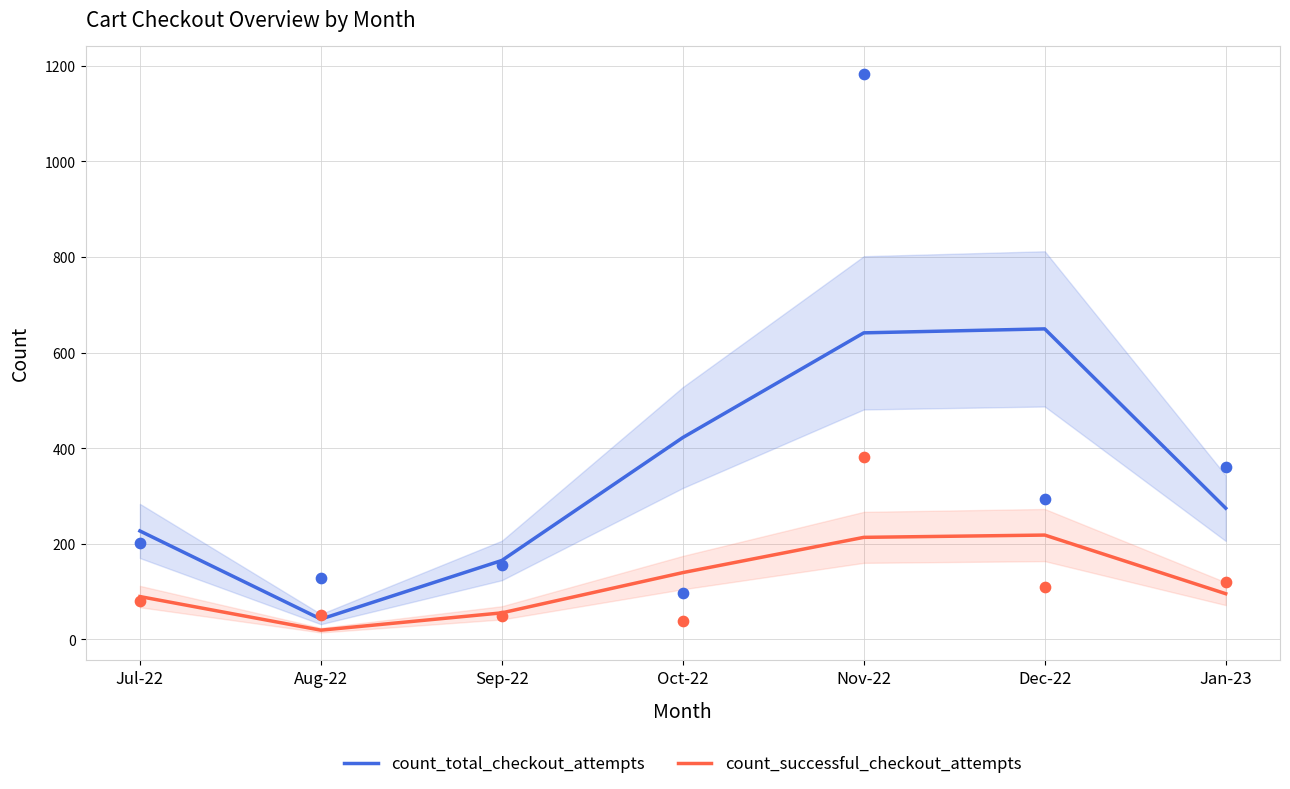

Is the value of count_total_checkout_attempts at Nov-22 greater than the value of count_successful_checkout_attempts at Dec-22?

Yes